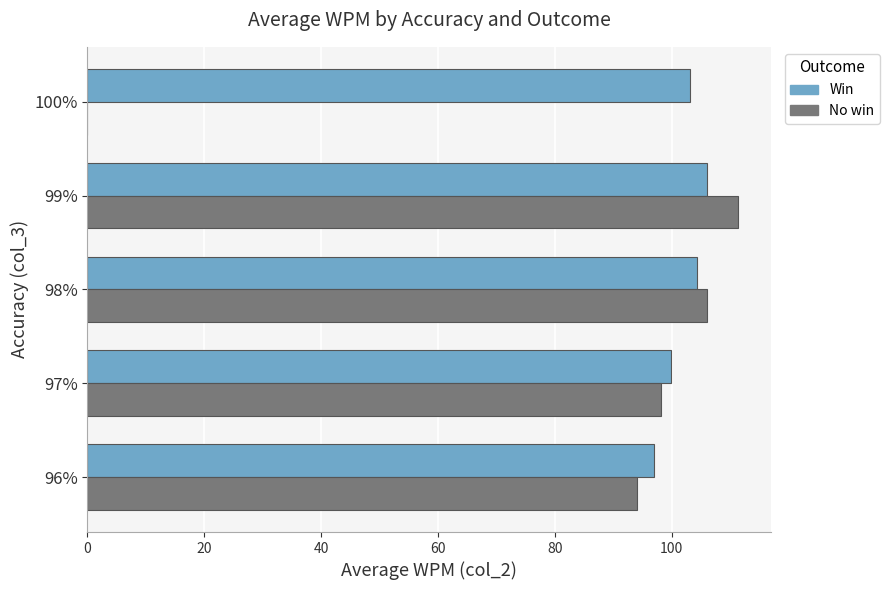

Between 97% and 98%, which series saw the biggest shift?

No win